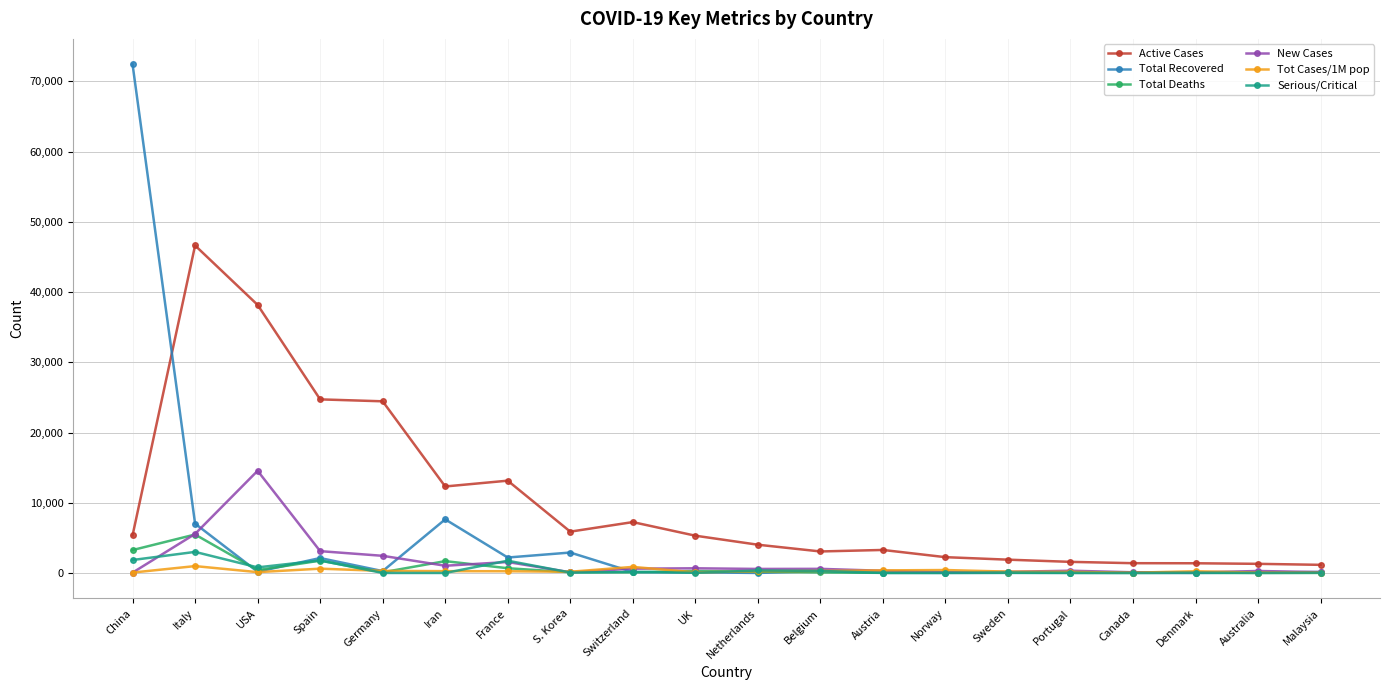

What is the label of the 2nd point from the right?

Australia